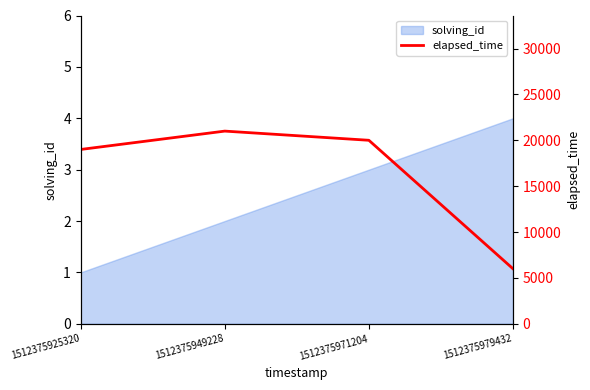

What is the value of the 4th point from the left?

6000